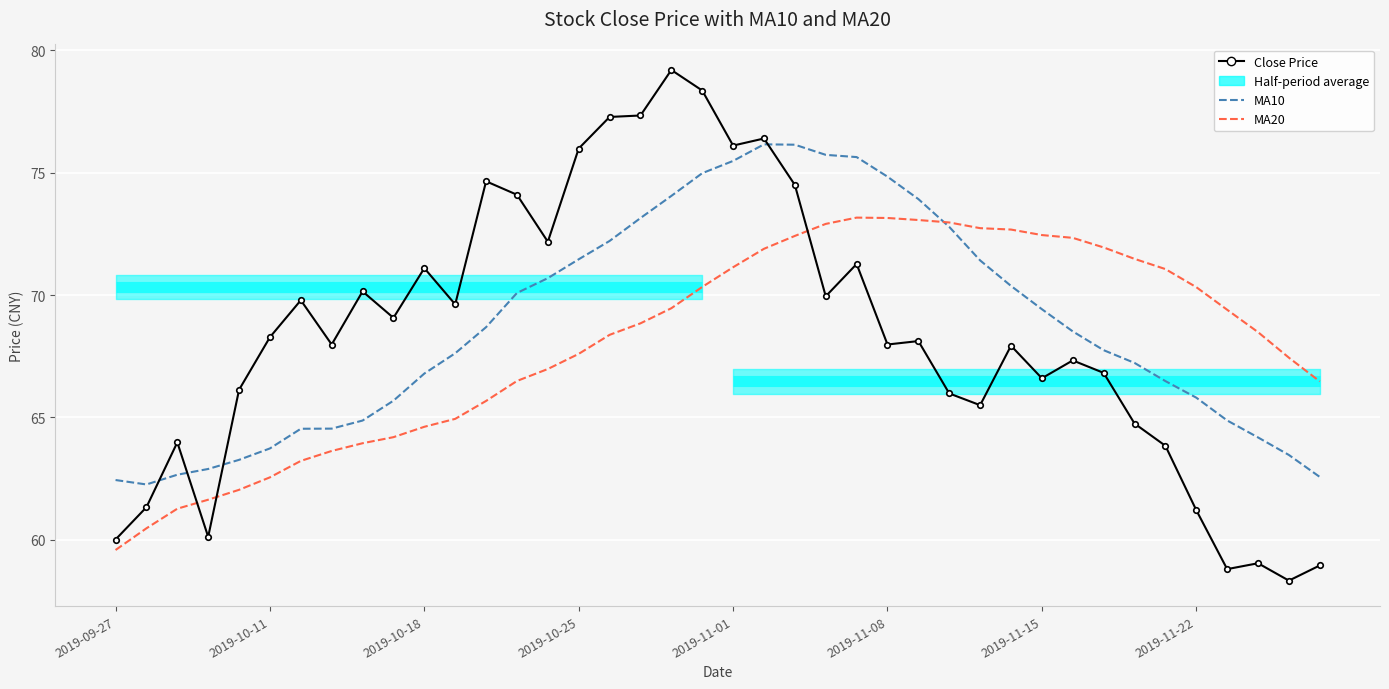

Between 2019-10-18 and 2019-10-11, which is larger?

2019-10-18